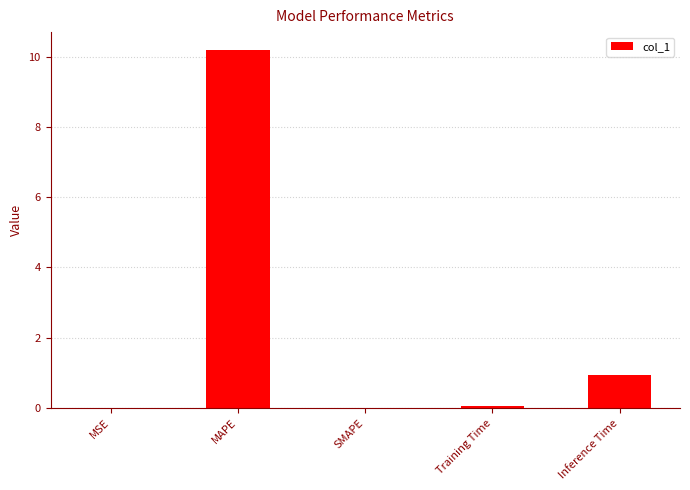

What is the sum of all values?

11.2